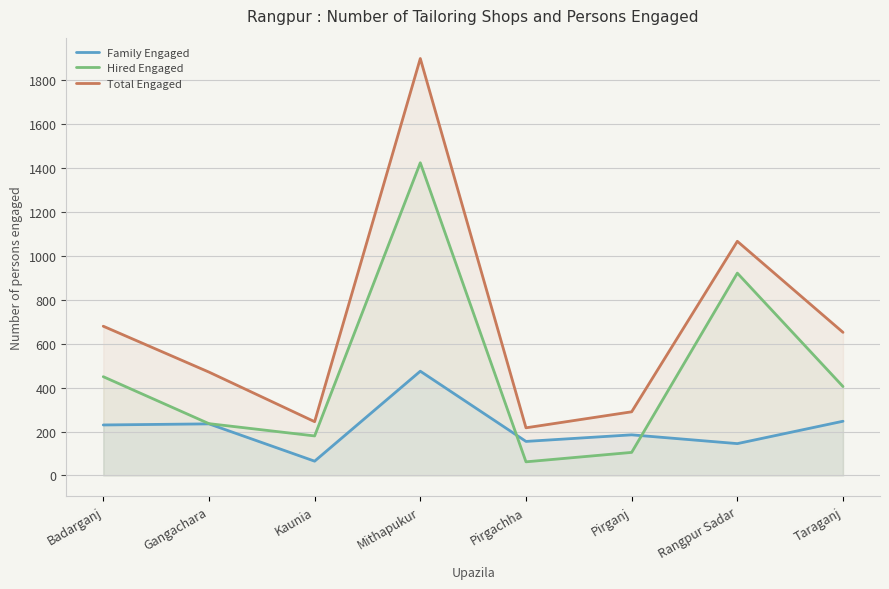

What is the value of the Total Engaged point at the 7th from the left?

1067